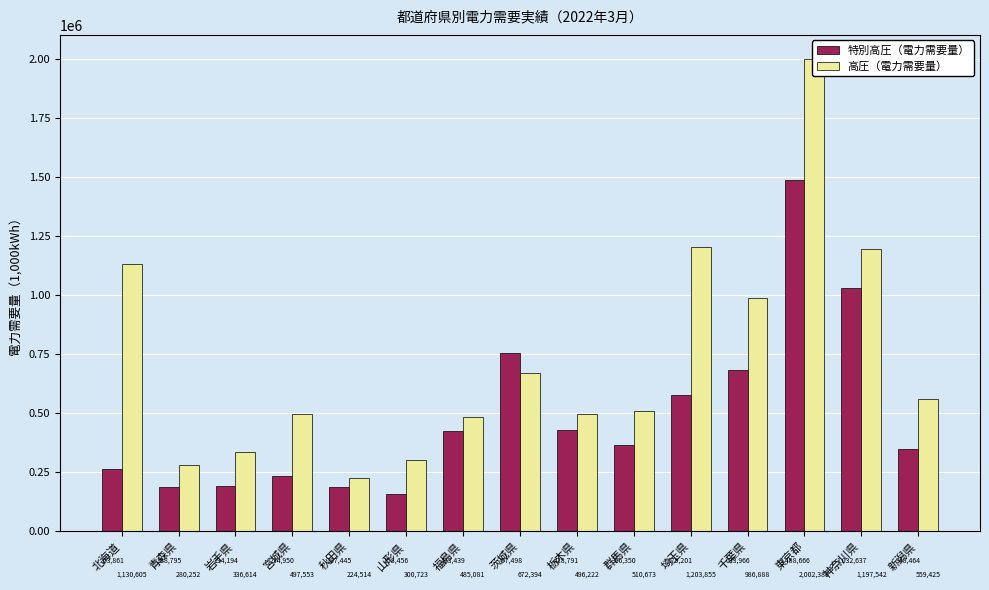

Which series has the largest total across all categories?

高圧（電力需要量）